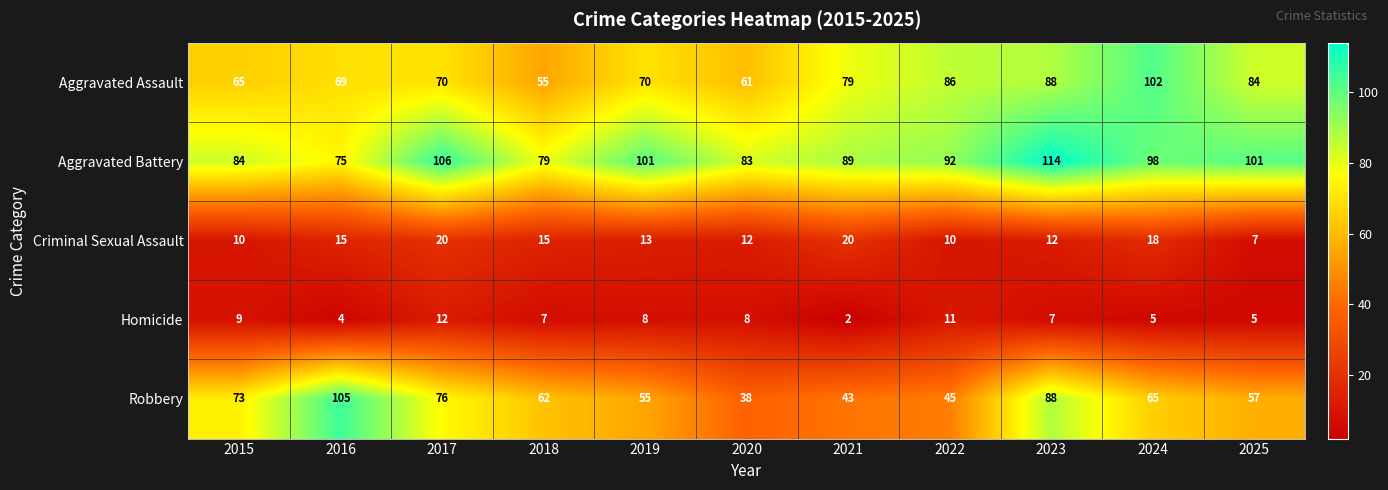

How many series are shown in this chart?

5